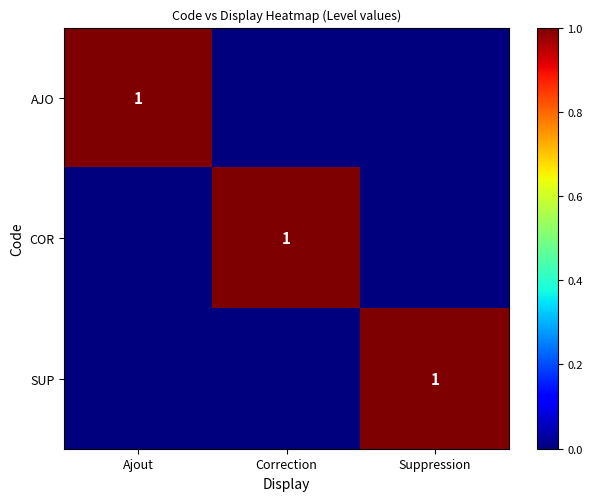

The value of COR at Correction is 1. True or false?

False